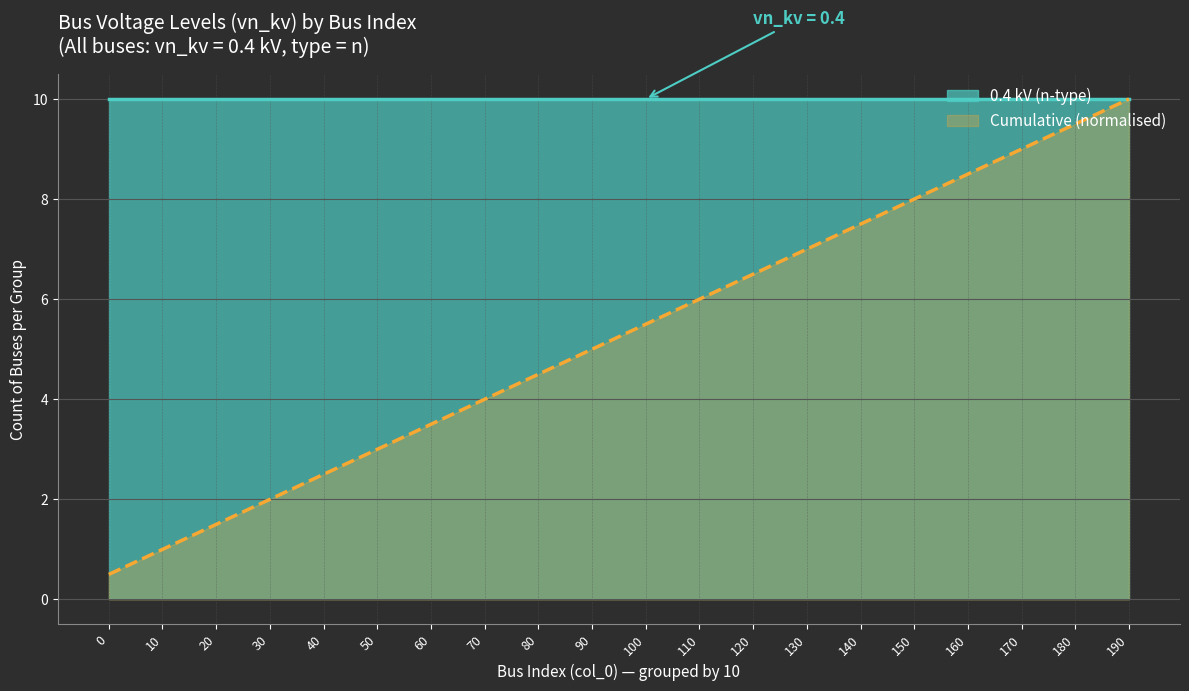

What is the highest value of the Cumulative (normalised) series?

10.0